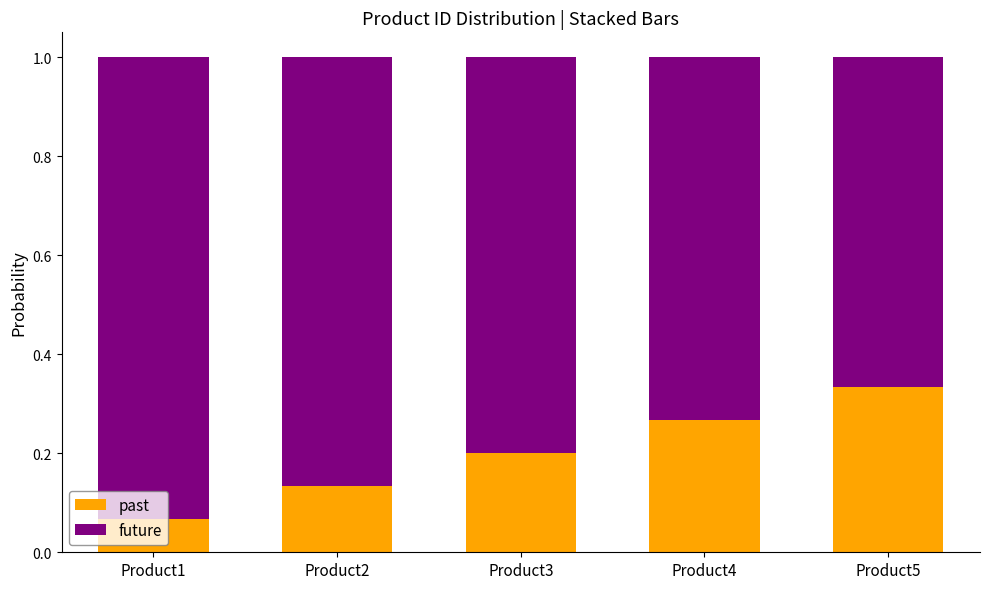

Which category has the lowest value in the past series?

Product1